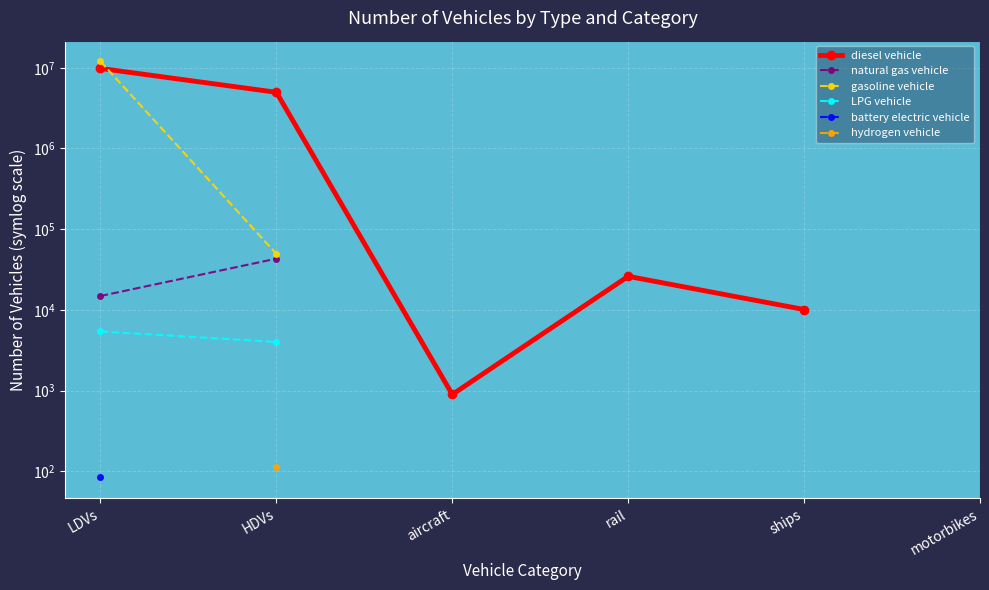

True or false: battery electric vehicle has more than 2 interior local peaks.

False